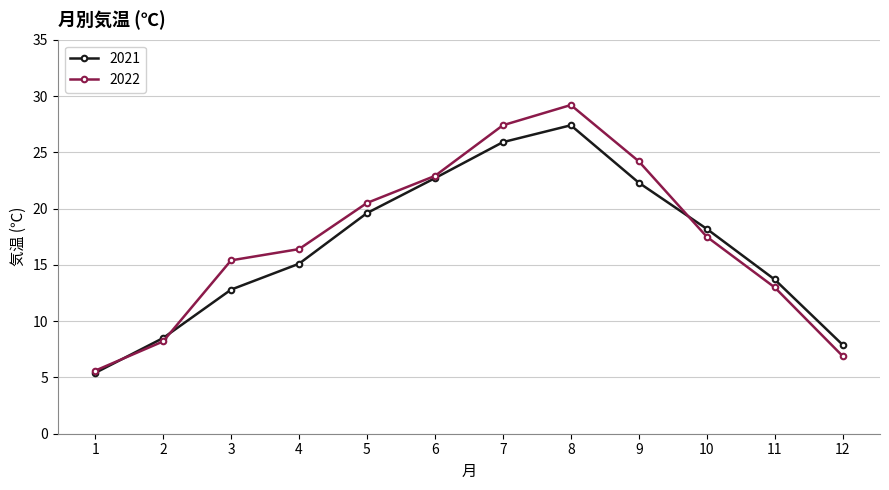

In 2022, how many points are higher than both neighbors (excluding endpoints)?

1